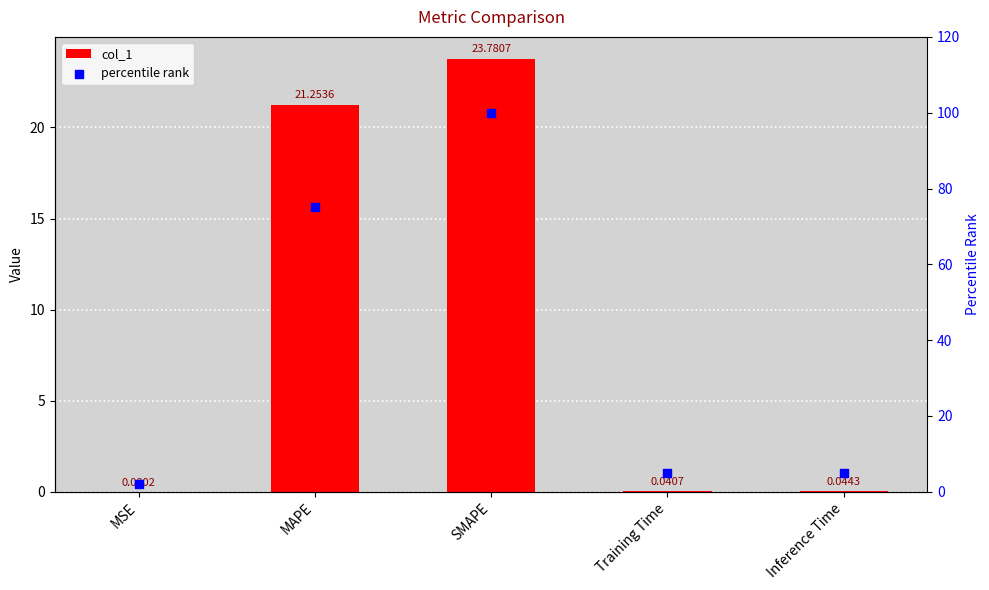

Is the value of col_1 at SMAPE greater than the value of percentile rank at MAPE?

No